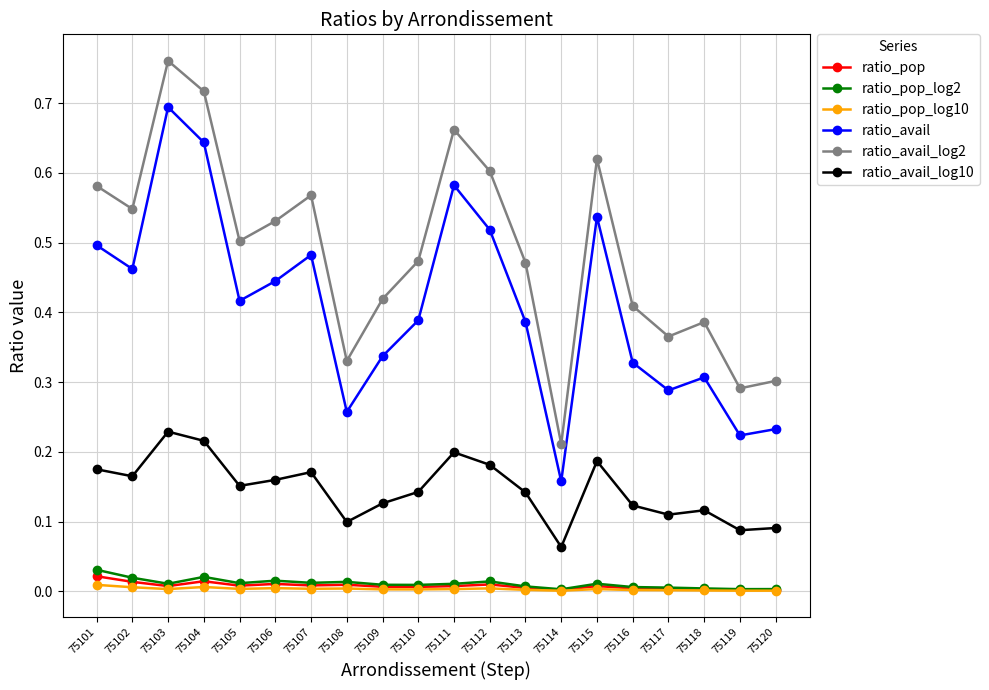

True or false: ratio_pop has more than 0 points higher than both neighbors.

True